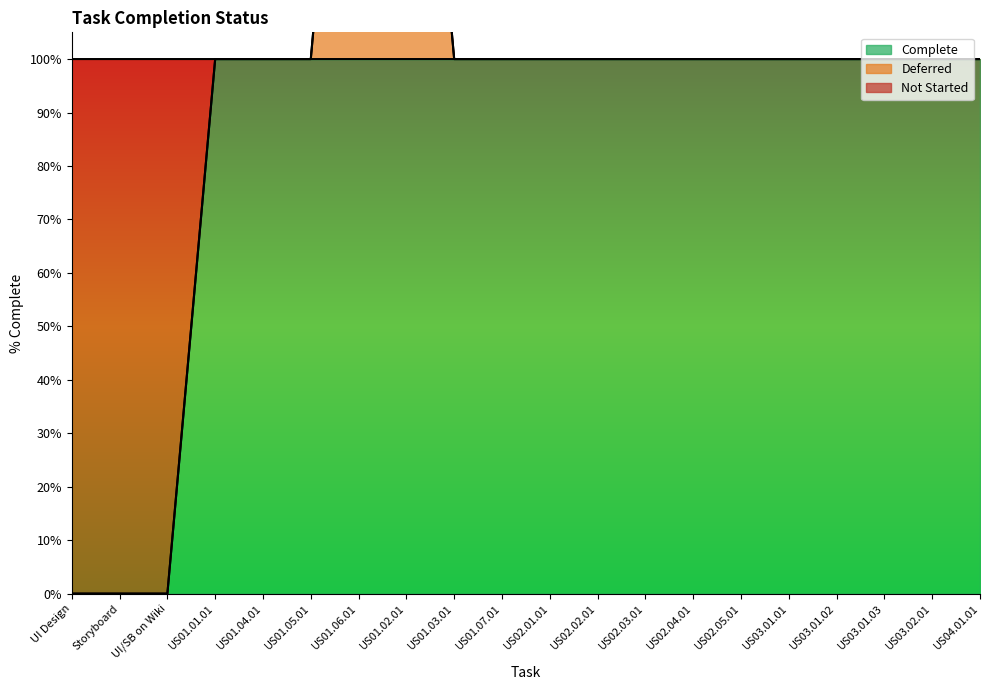

True or false: Deferred has a value of 0 at US02.01.01.

False